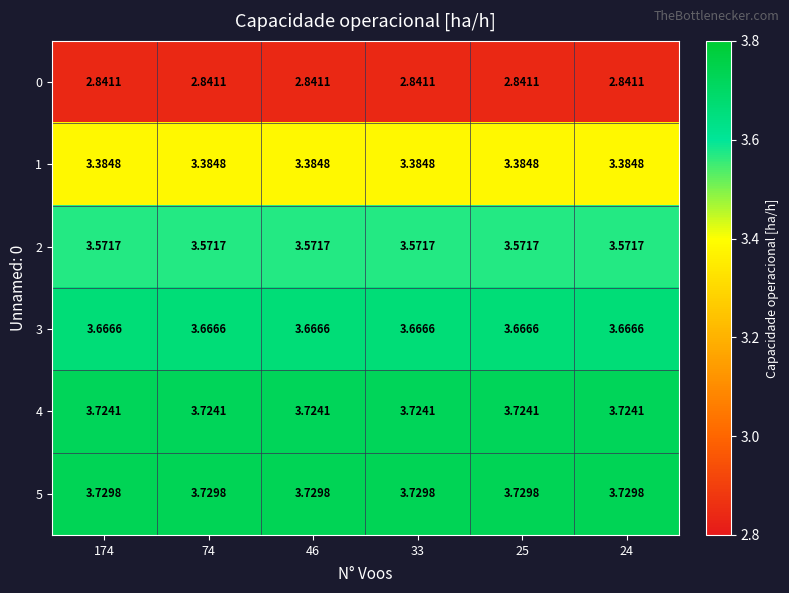

Is the value of 0 at 33 greater than the value of 3 at 25?

No